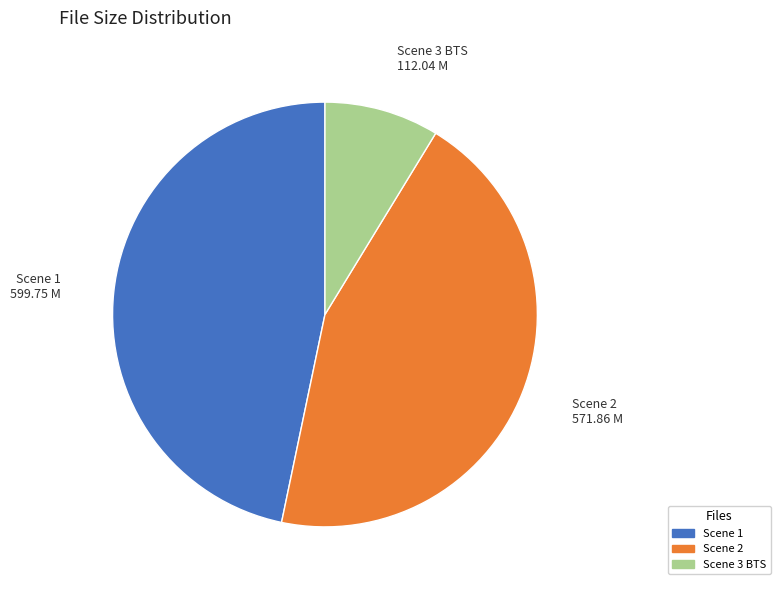

Is the sum of Scene 1 and Scene 3 BTS greater than half?

Yes